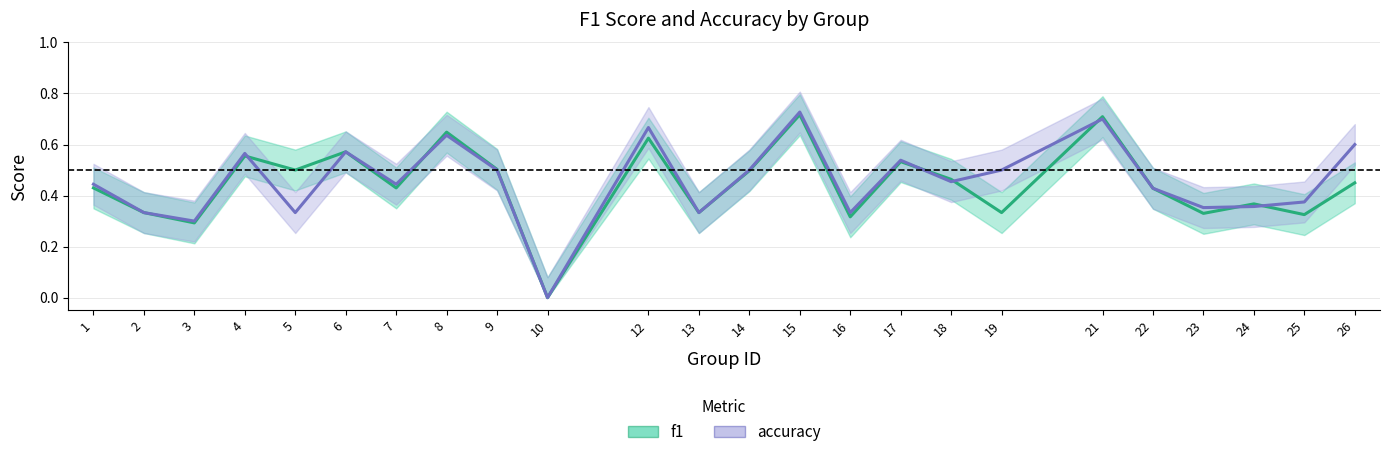

Where is the first local minimum for f1?

3